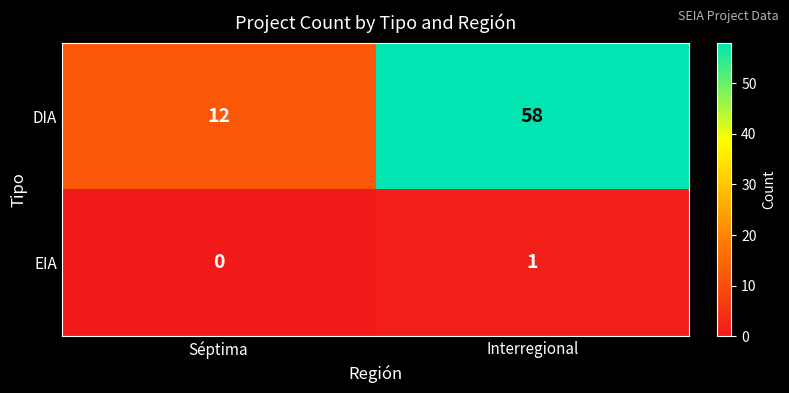

What is the average value of the DIA series?

35